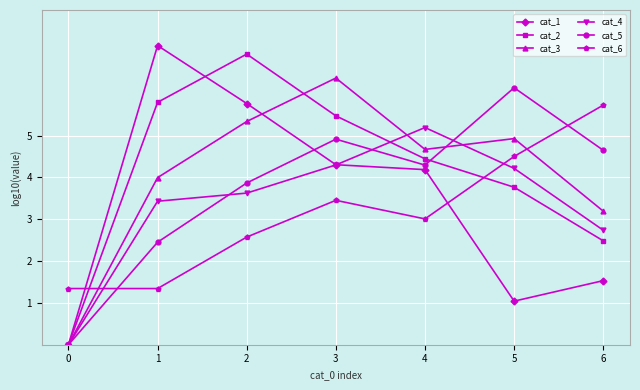

What is the sum of all cat_5 values?

26.3